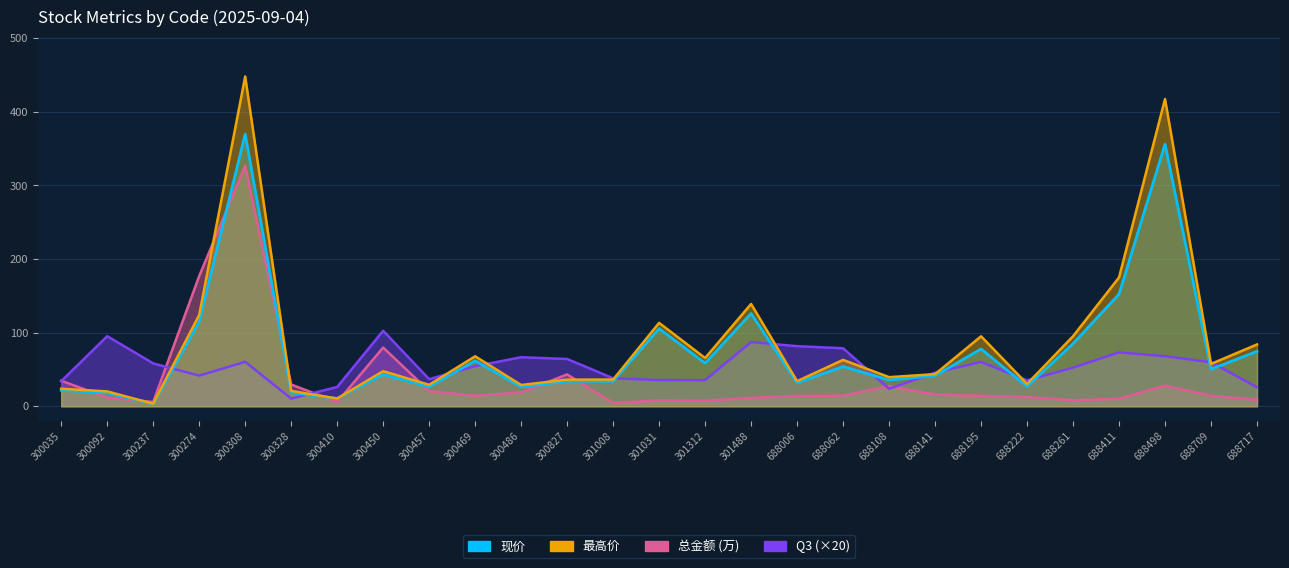

What is the average value of the Q3 series?

53.7